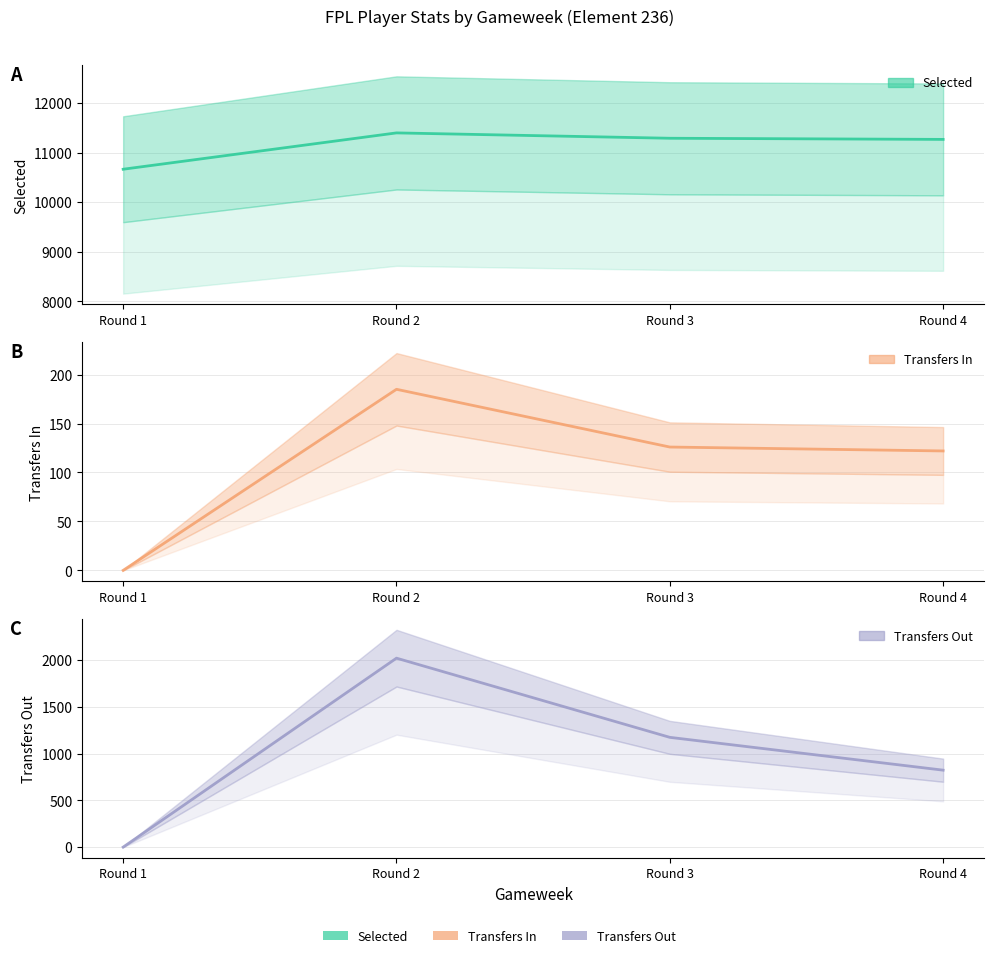

In transfers_out, how many points are higher than both neighbors (excluding endpoints)?

1